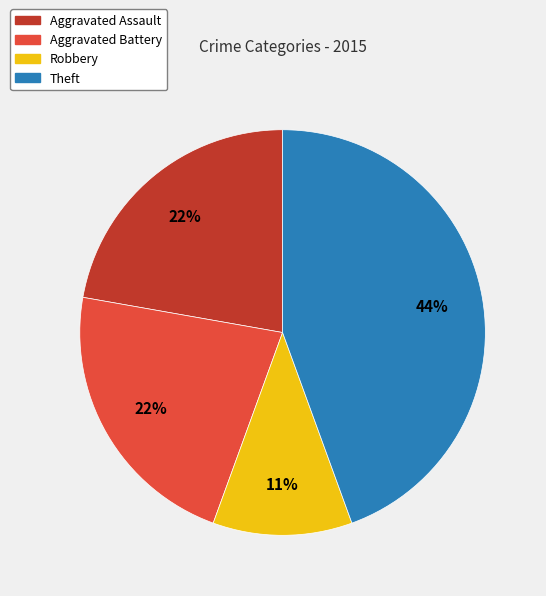

How many segments does this pie chart have?

4